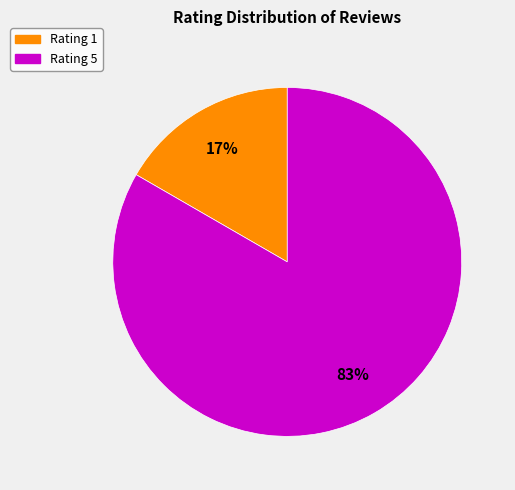

Combined, do Rating 1 and Rating 5 account for over 50%?

Yes